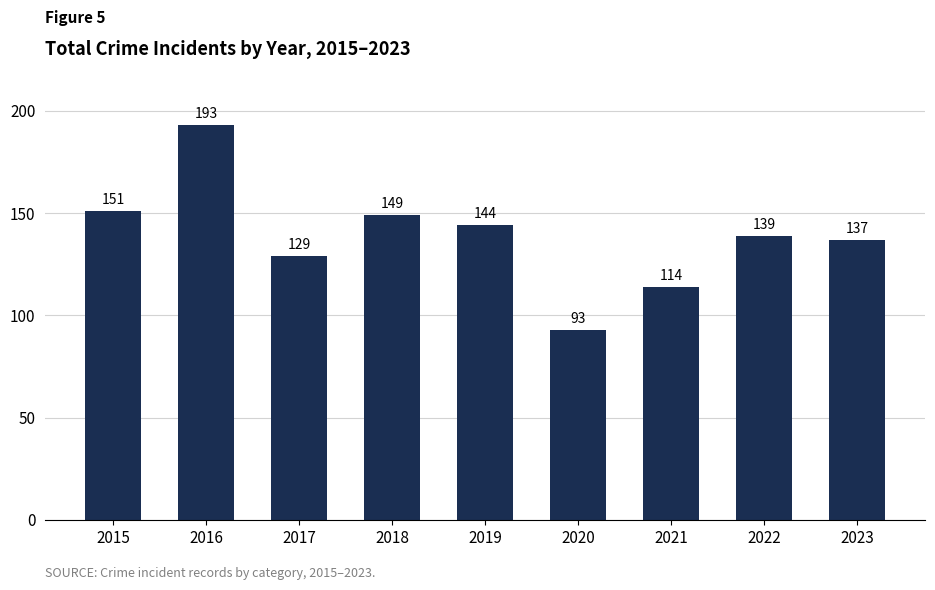

Where is the data nearest to the value 143?

2019